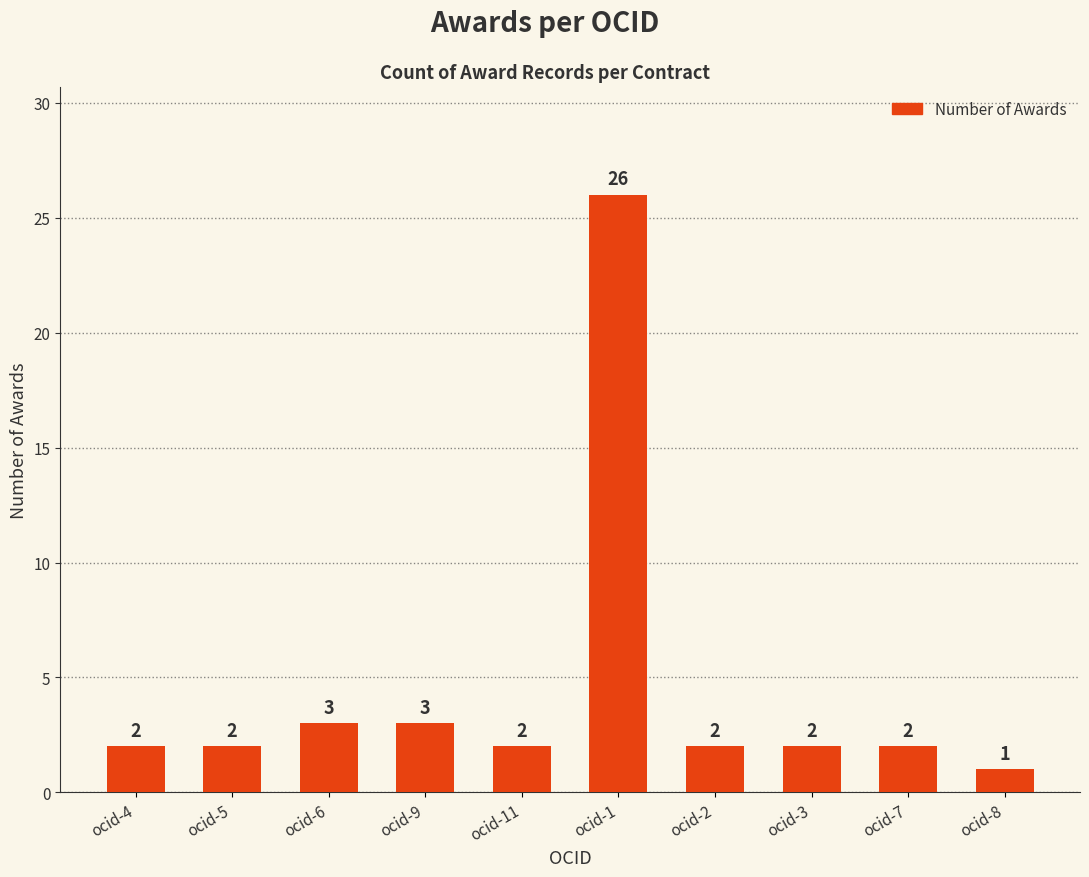

What is the approximate value at ocid-1, to the nearest 5?

25